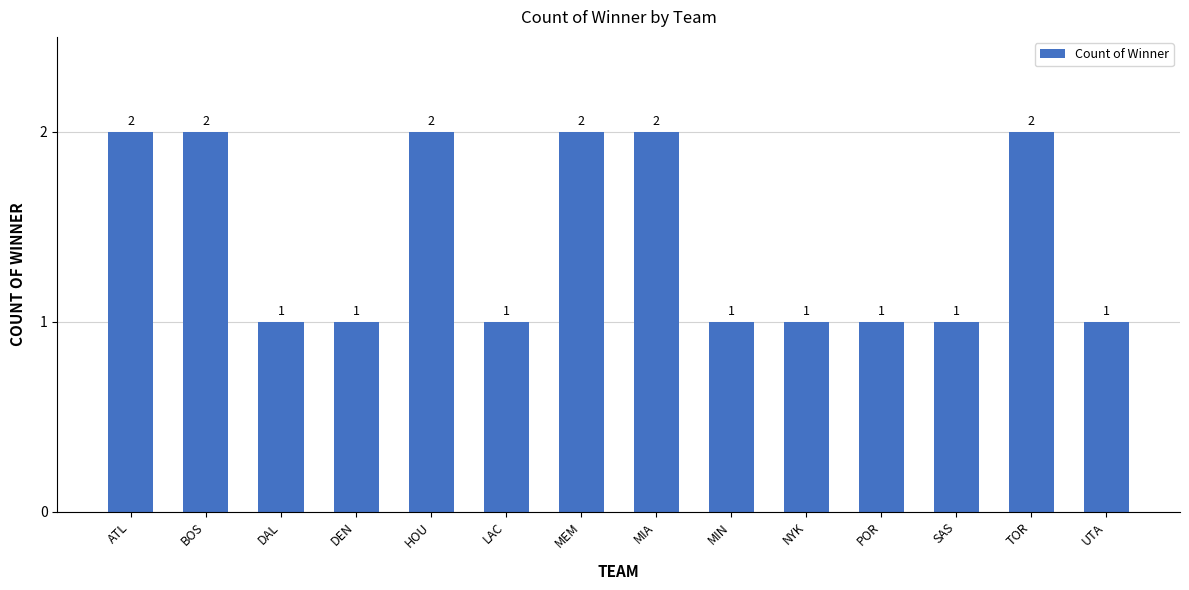

What is the sum of all values?

20